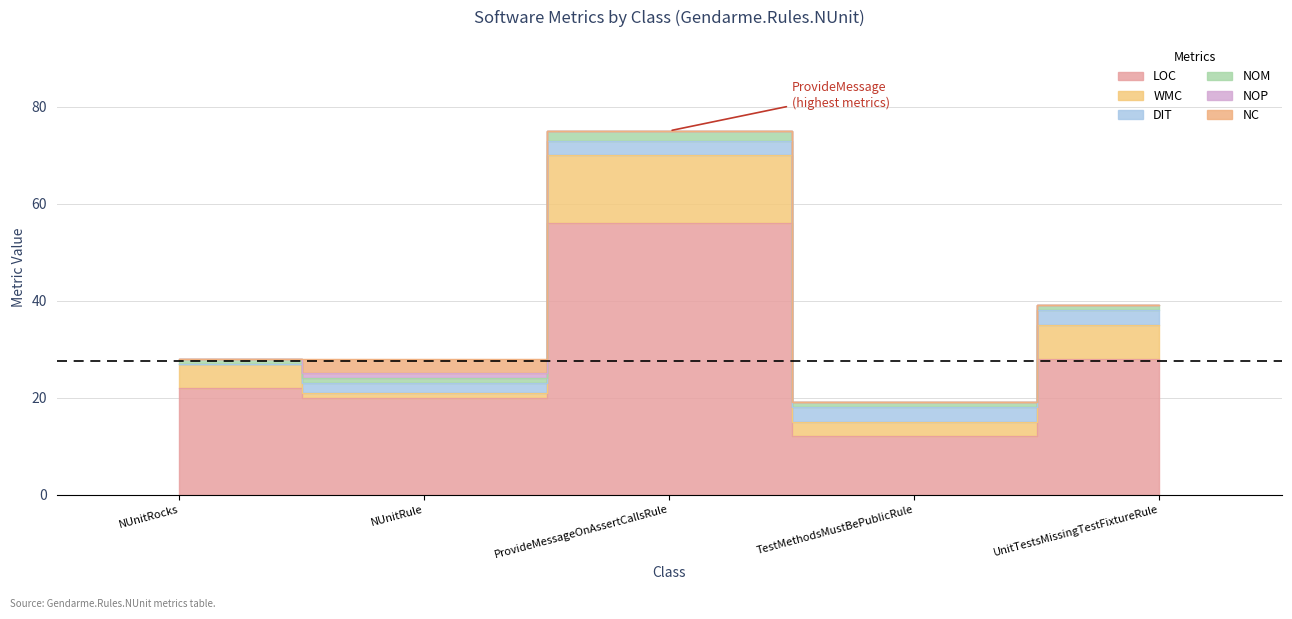

How many interior local peaks does the LOC series have?

1